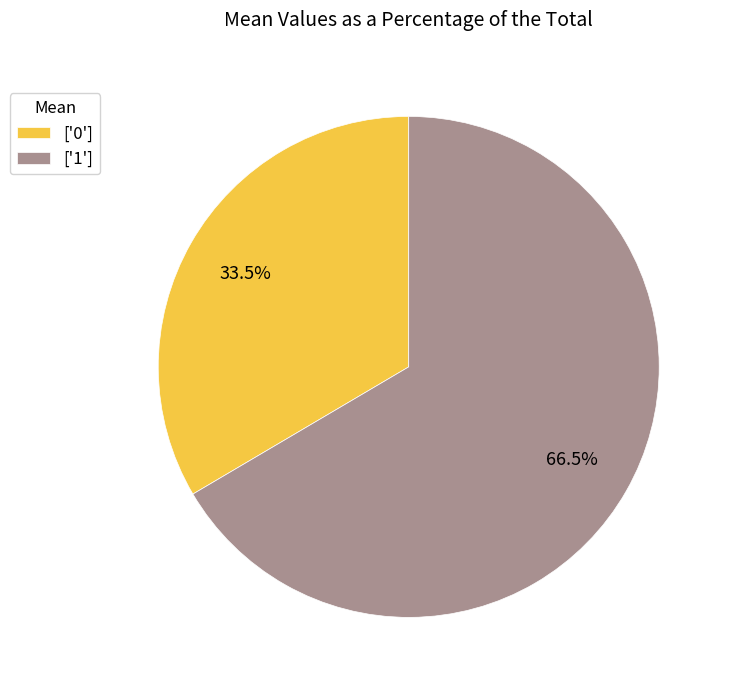

What is the majority slice?

['1']